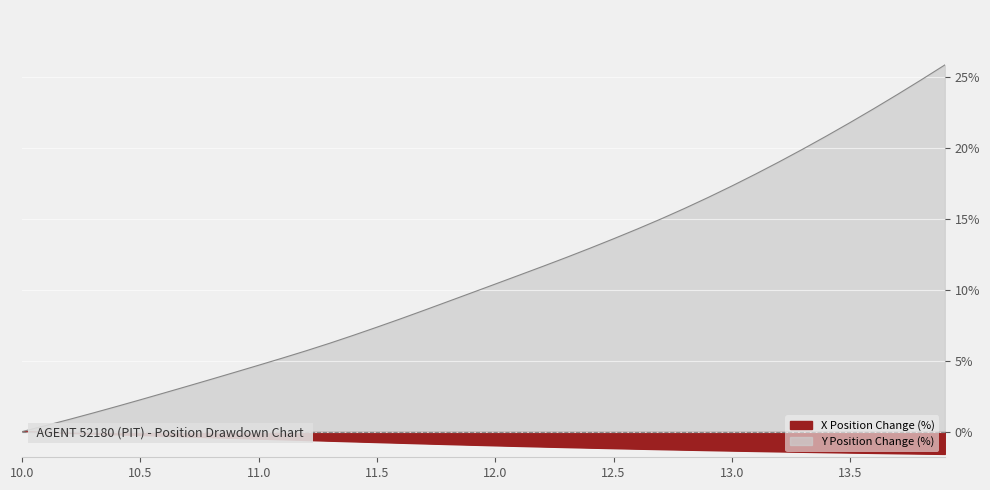

True or false: X and Y cross at least once.

False